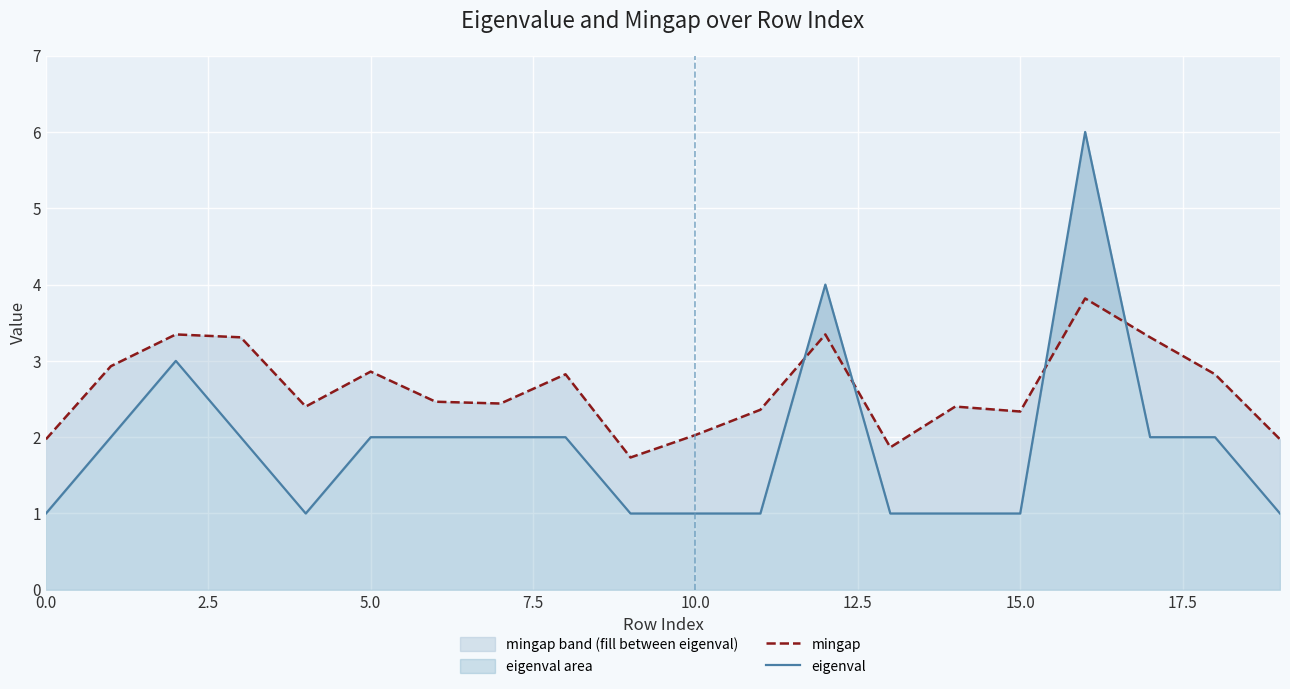

How many values in the eigenval series are below 2?

9